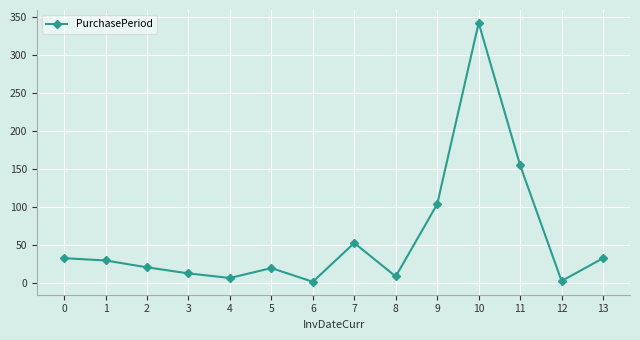

At which label is the value closest to 172?

11